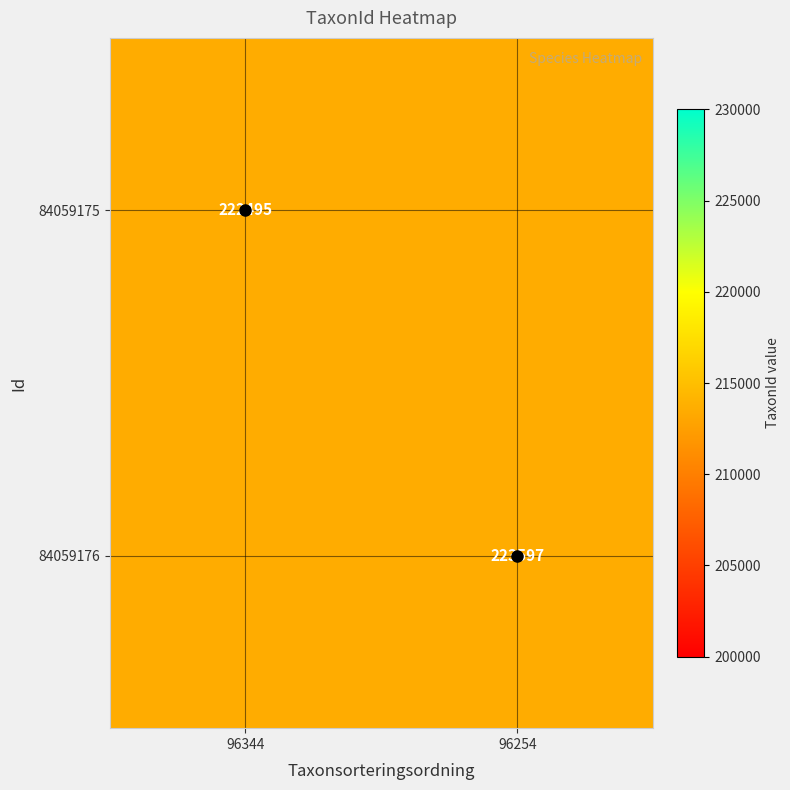

How many categories are shown in the chart?

2